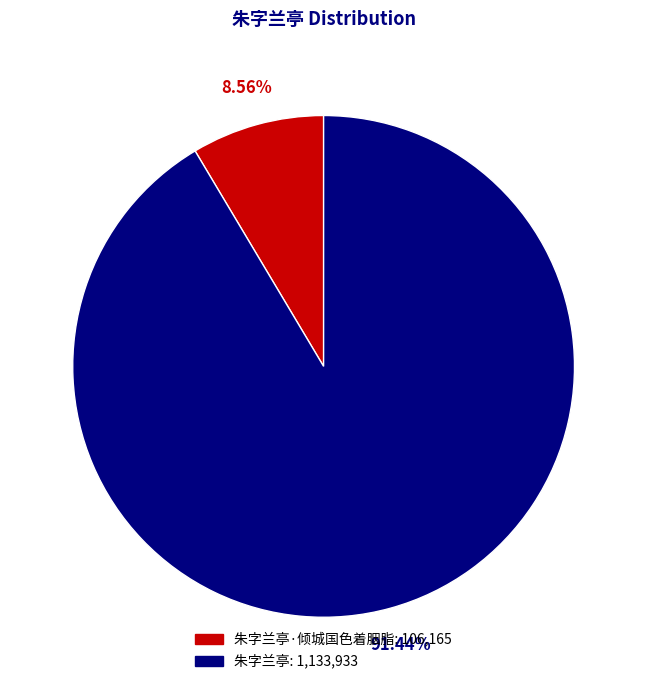

Combined, do 朱字兰亭·倾城国色着胭脂: 106,165 and 朱字兰亭: 1,133,933 account for over 50%?

Yes